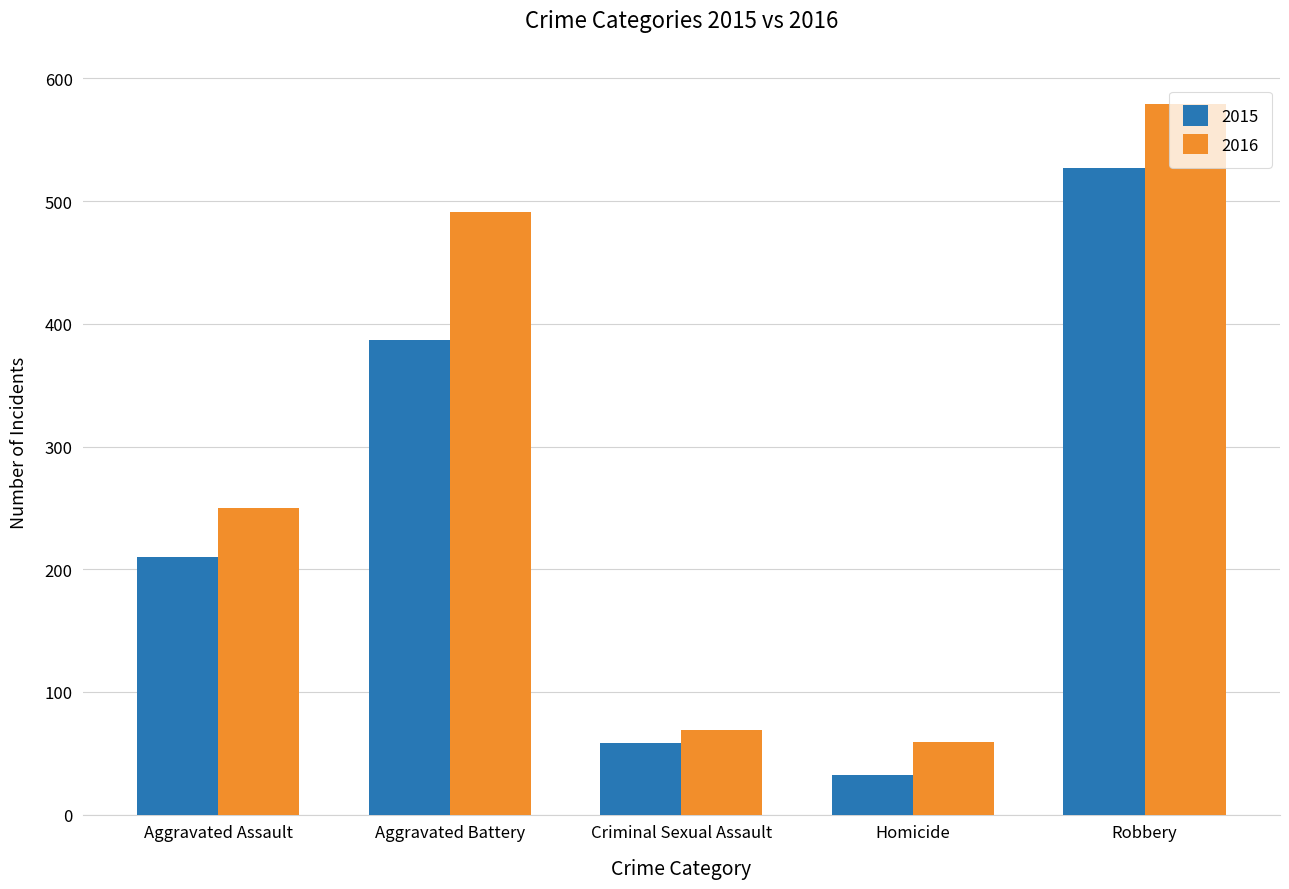

The value of 2016 at Aggravated Battery is 491. True or false?

True